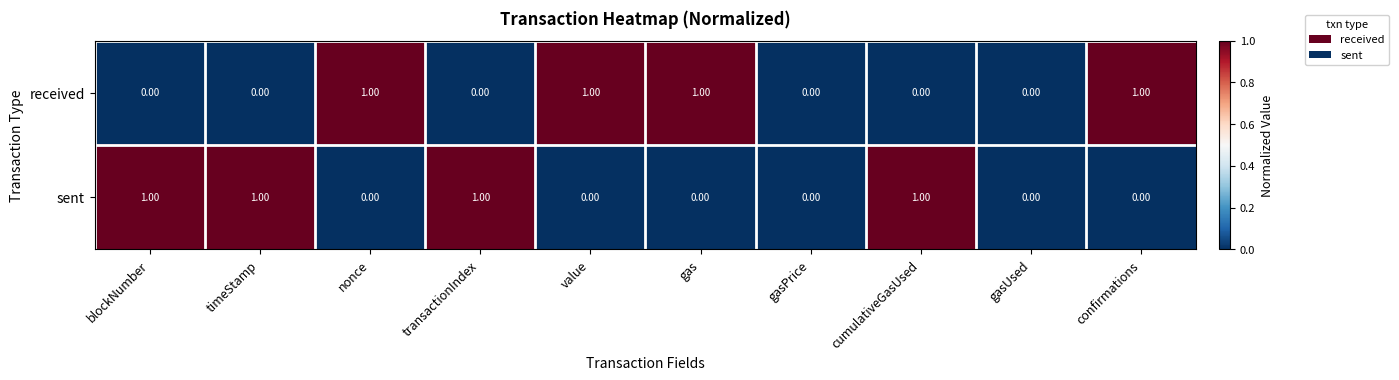

At value, list the series in order from smallest to largest.

sent, received